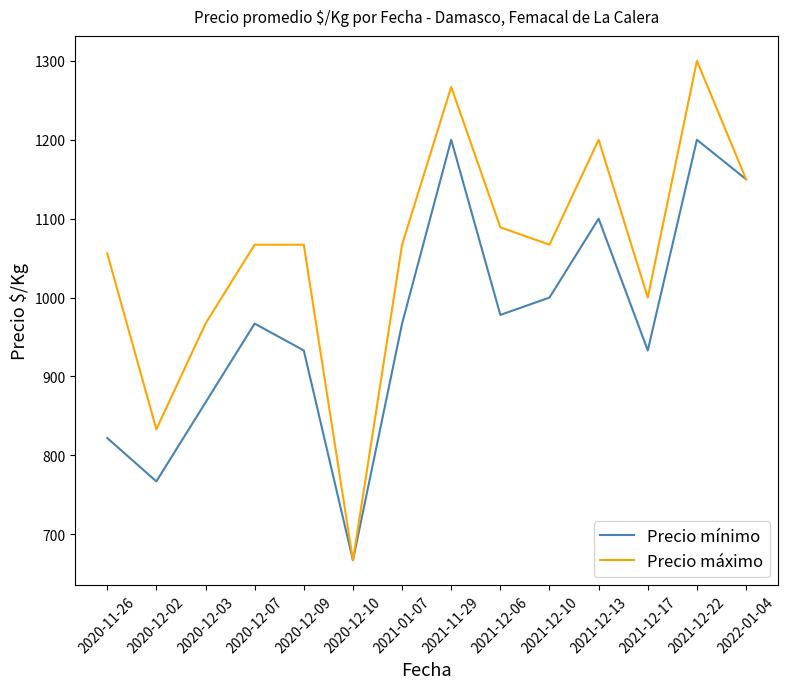

At which category is the sum across all series the highest?

2021-12-22